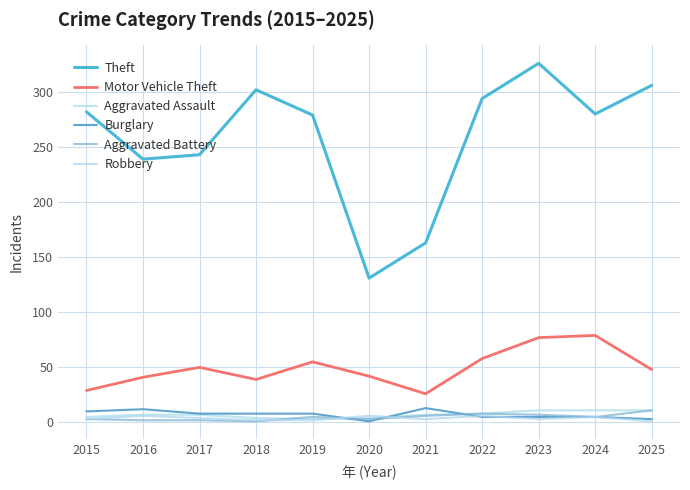

What is the value of the Burglary point at the 3rd from the left?

8